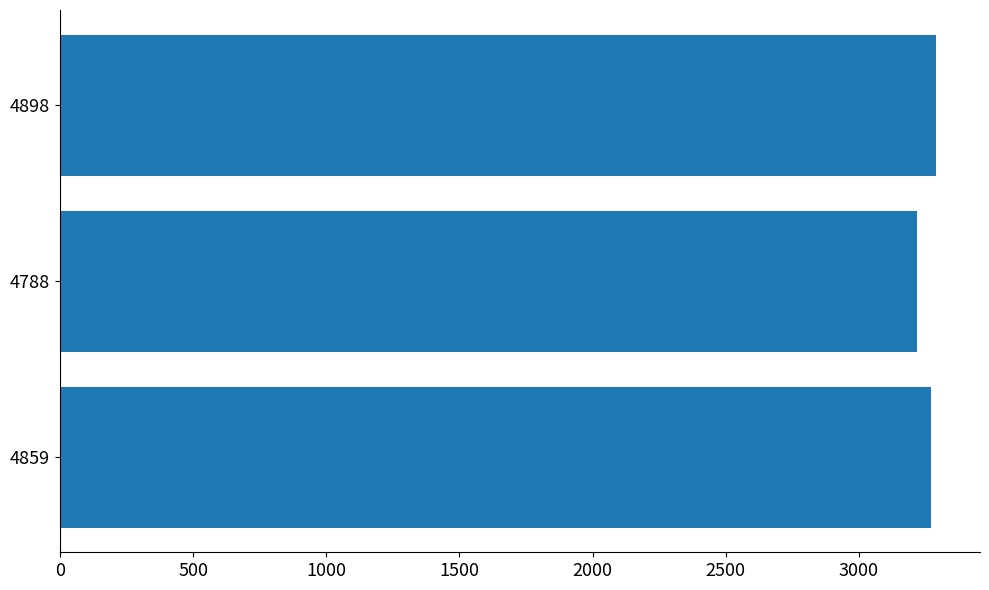

Count the number of categories in the chart.

3